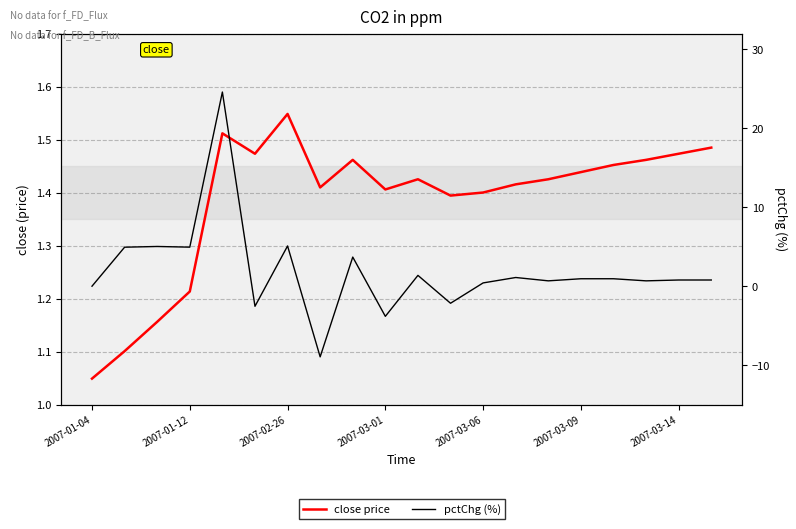

At how many categories does at least one series exceed 6?

1